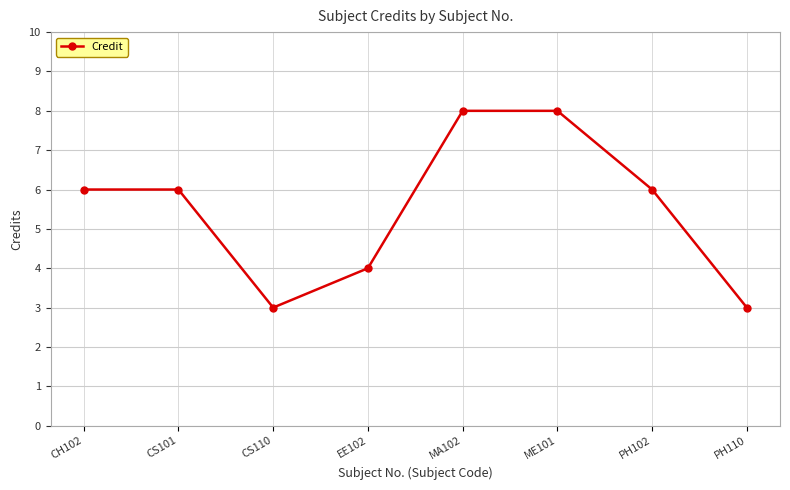

Reading left to right, extract all data points from this chart.

CH102=6	CS101=6	CS110=3	EE102=4	MA102=8	ME101=8	PH102=6	PH110=3